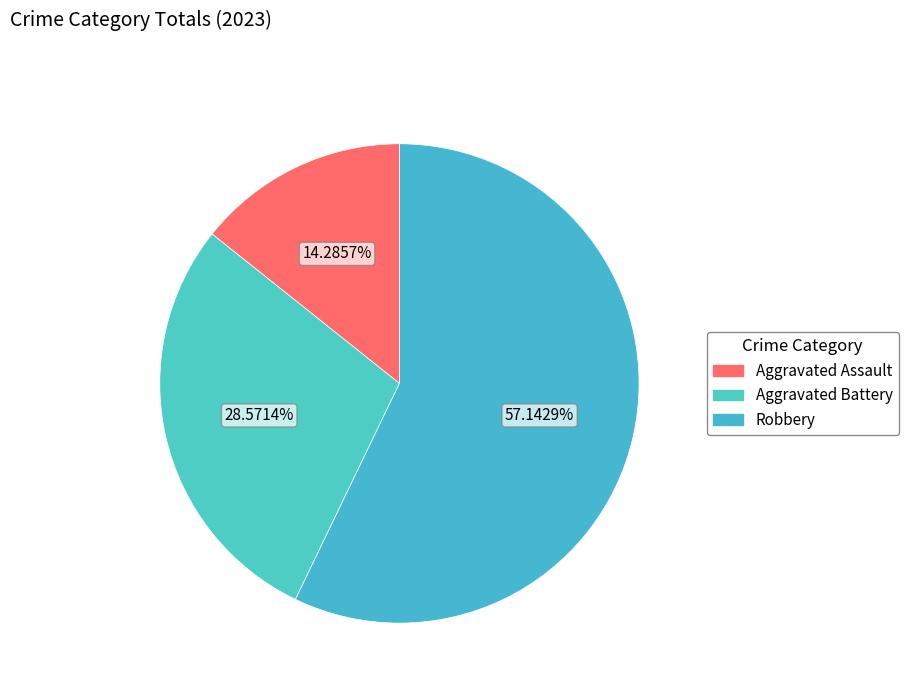

To the nearest percent, what percentage of the pie is Aggravated Assault?

14%